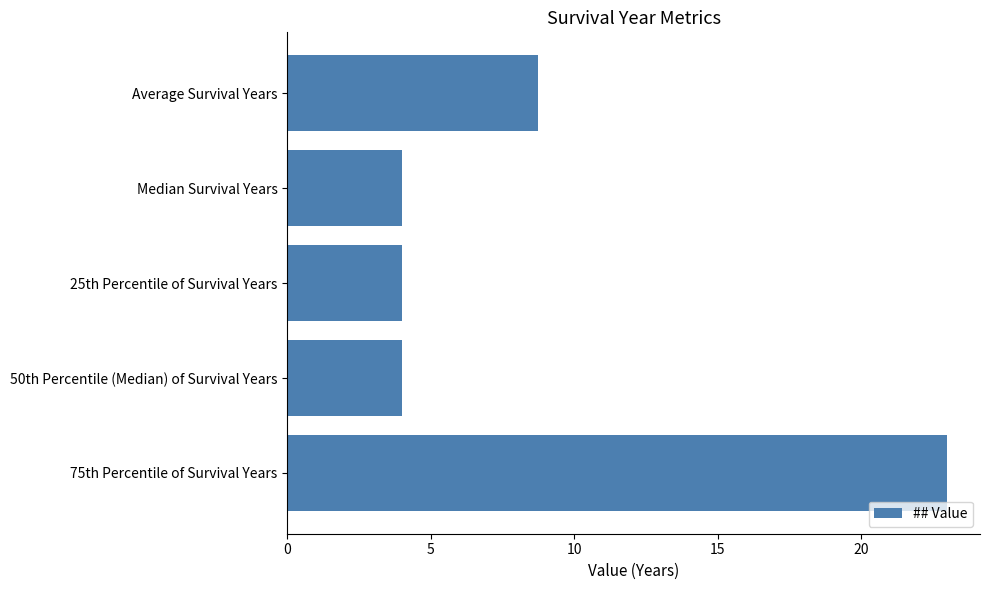

What is the minimum value shown in the chart?

4.0